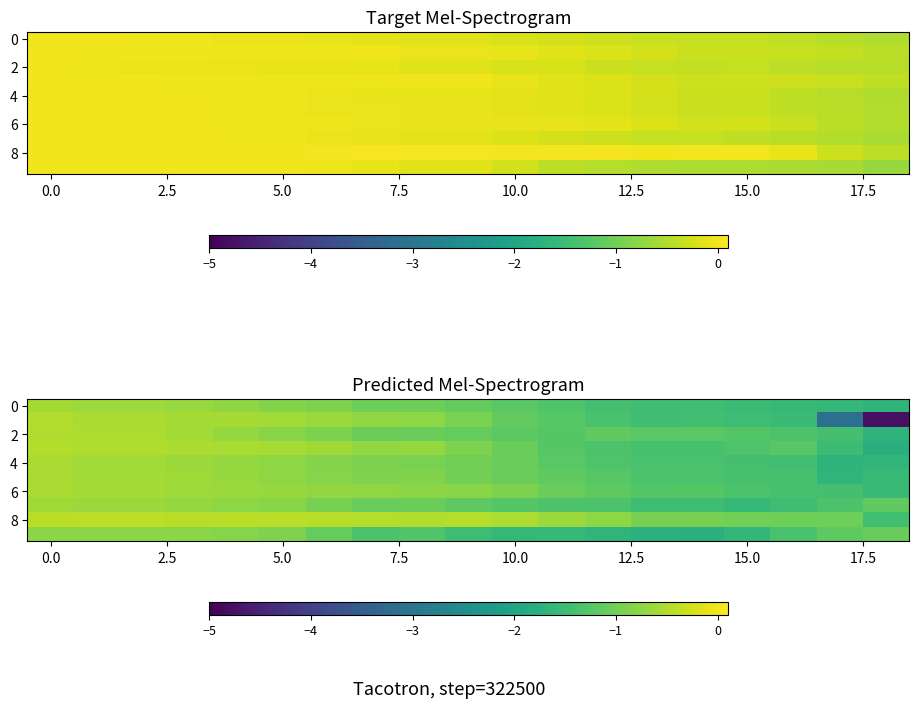

Count the number of categories in the chart.

19